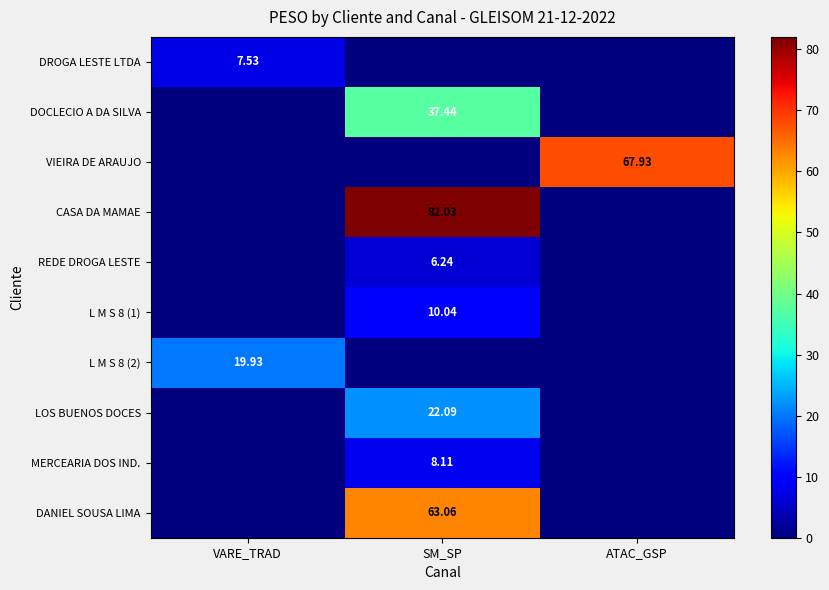

Rank the series at ATAC_GSP from lowest to highest value.

DROGA LESTE LTDA, DOCLECIO A DA SILVA, CASA DA MAMAE, REDE DROGA LESTE, L M S 8 (1), L M S 8 (2), LOS BUENOS DOCES, MERCEARIA DOS IND., DANIEL SOUSA LIMA, VIEIRA DE ARAUJO